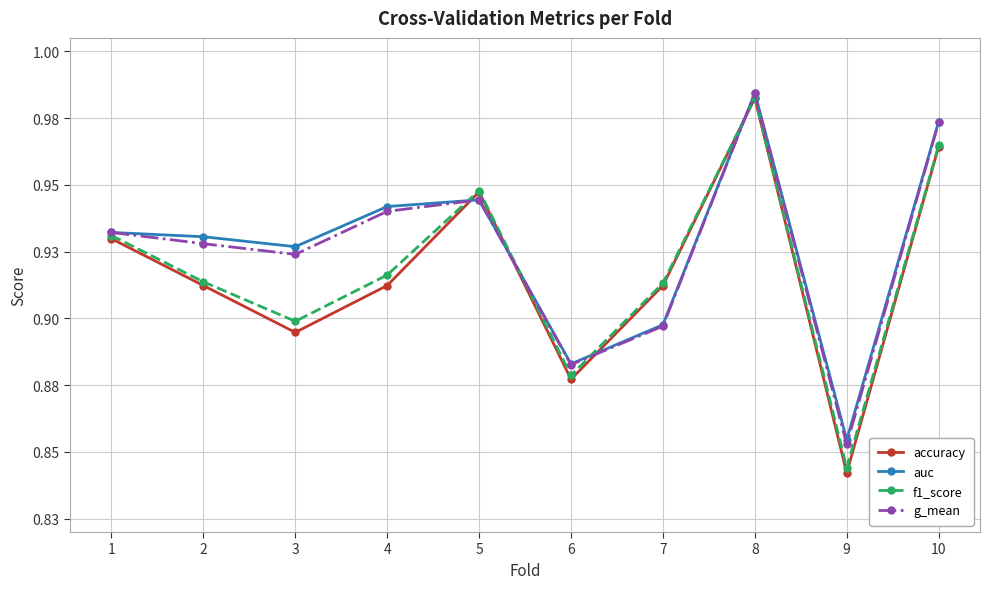

Does the chart have visible grid lines?

Yes